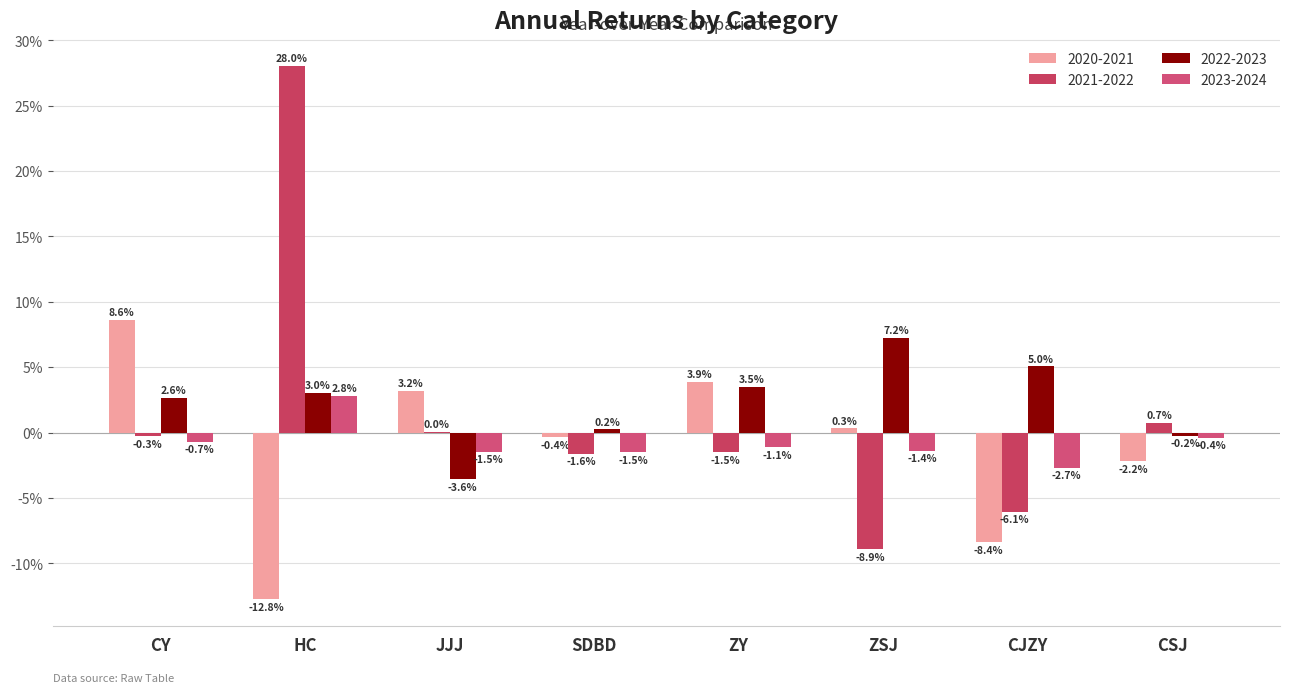

Are the bars grouped side by side (vs. stacked)?

Yes